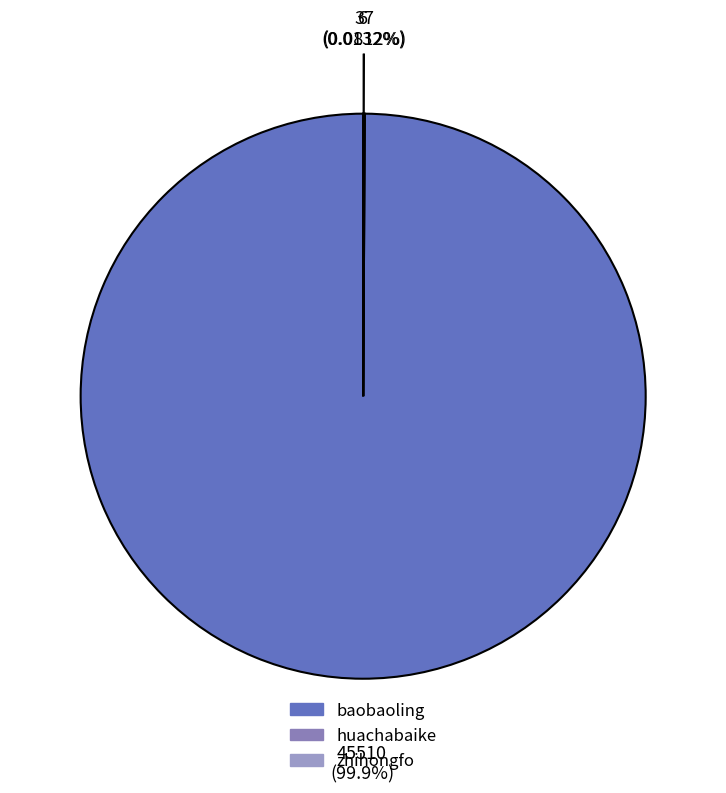

To the nearest percent, what is the average slice percentage?

33%